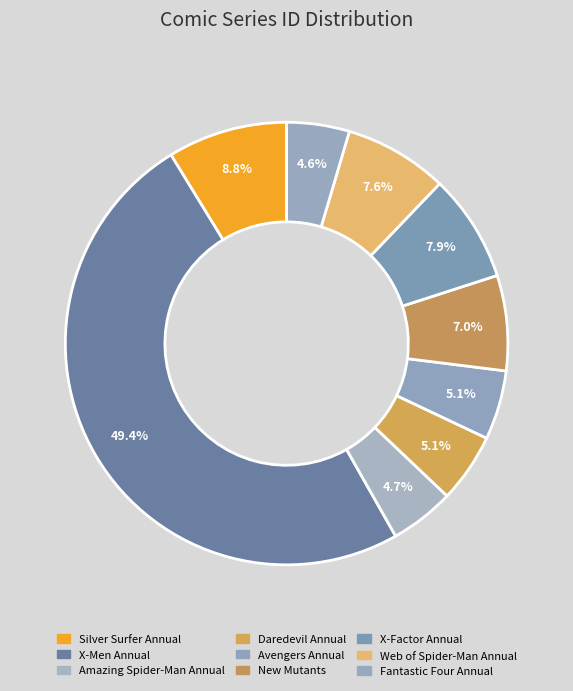

Is Web of Spider-Man Annual the majority of the pie?

No